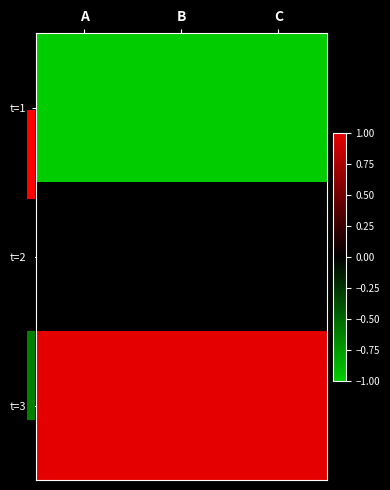

Rank the series at C from lowest to highest value.

t=1, t=2, t=3